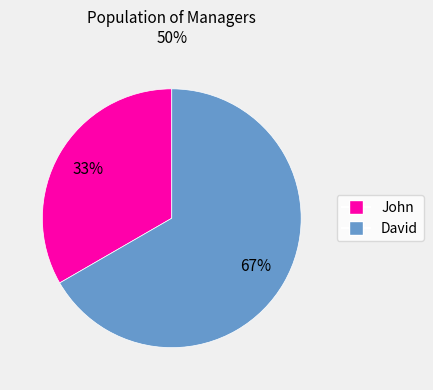

What is the smallest slice in the pie chart?

John